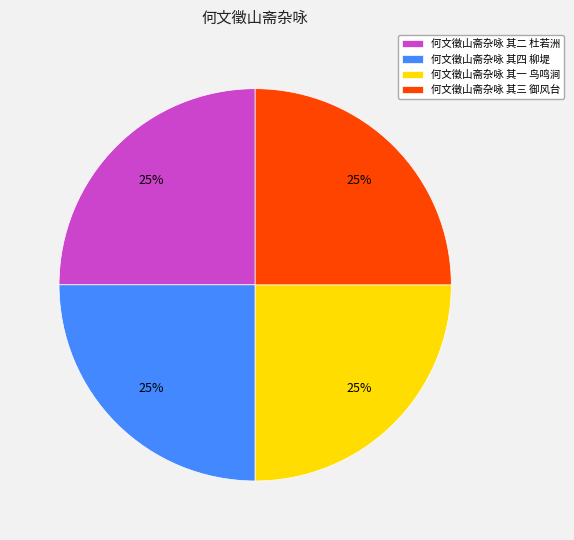

Approximately how many times larger is the value at 何文徵山斋杂咏 其四 柳堤 compared to 何文徵山斋杂咏 其一 鸟鸣涧?

1.0